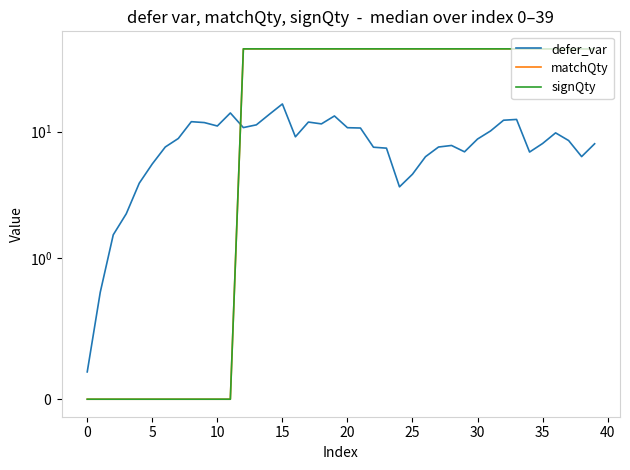

Is the value of matchQty at 34 greater than the value of defer_var at 33?

Yes